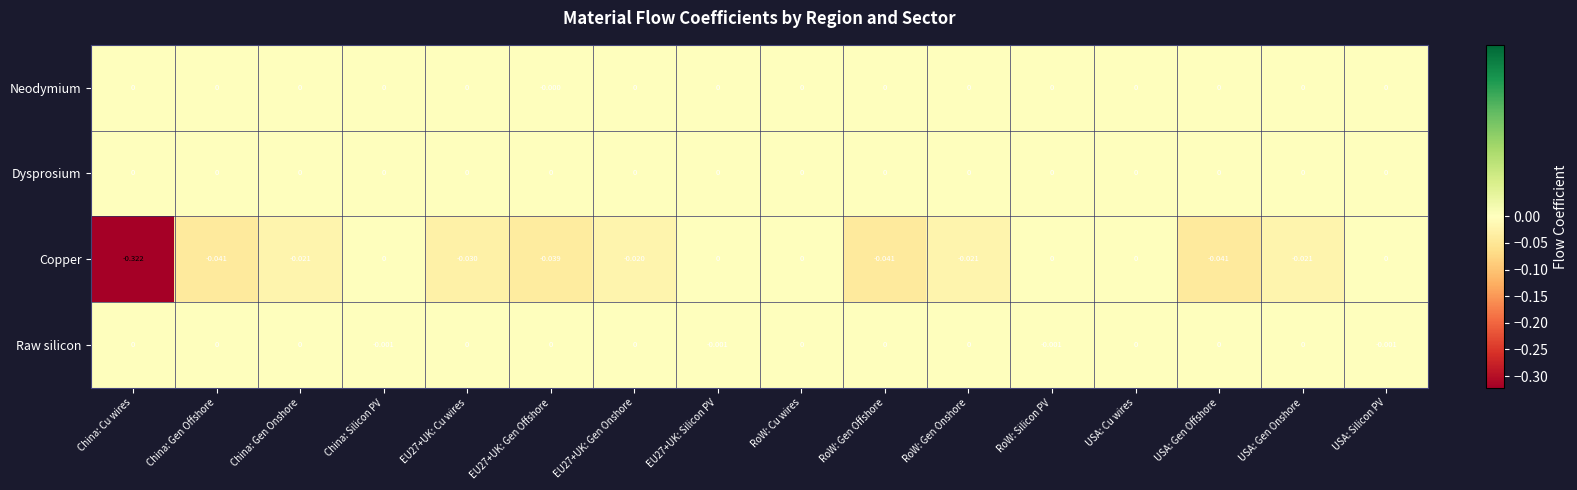

Between China: Gen Offshore and USA: Cu wires, which series saw the biggest shift?

Copper